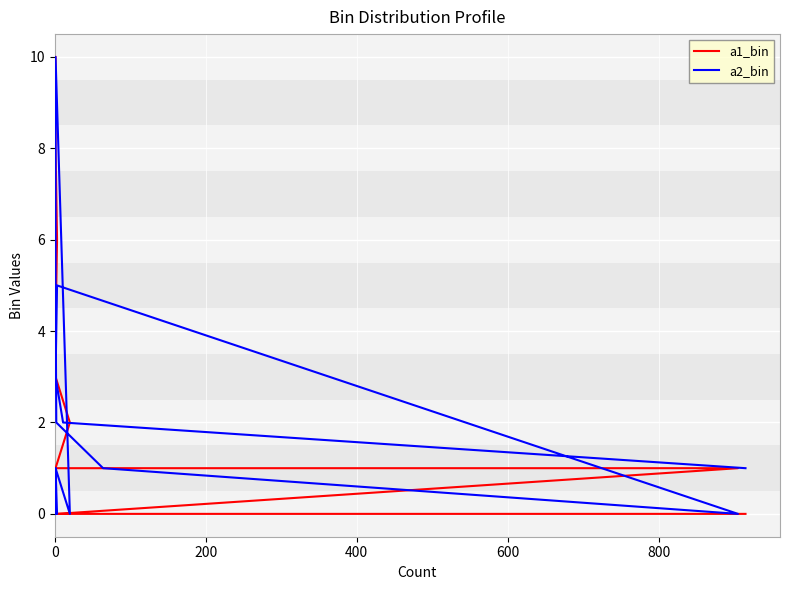

What is the difference between the second highest and second lowest values in the a1_bin series?

8